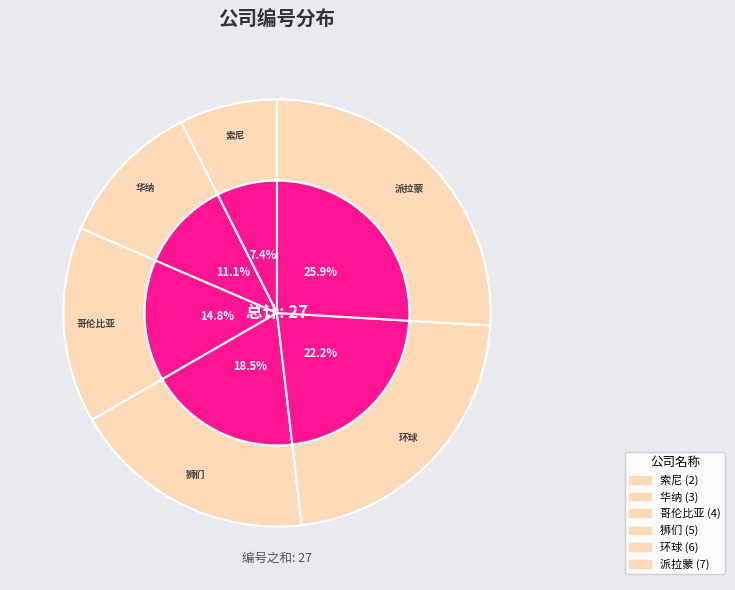

How many slices are in this pie chart?

6